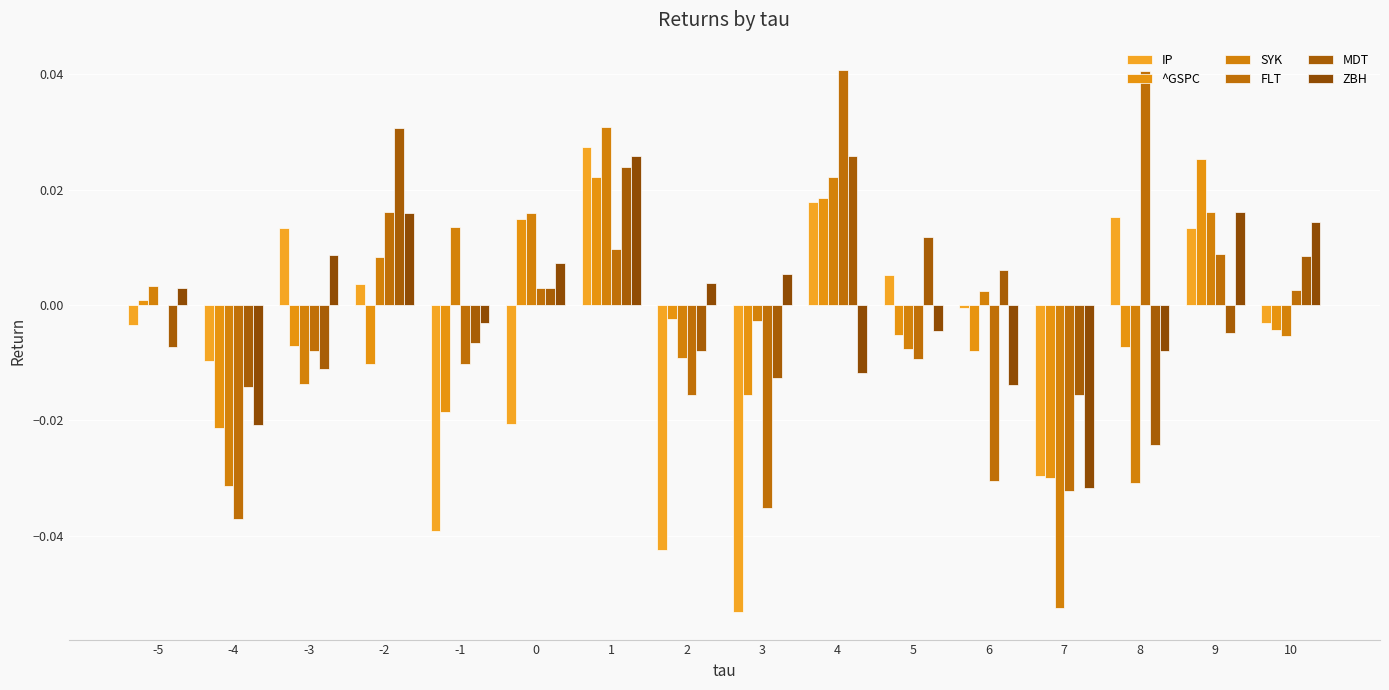

How many data points does each series have?

16